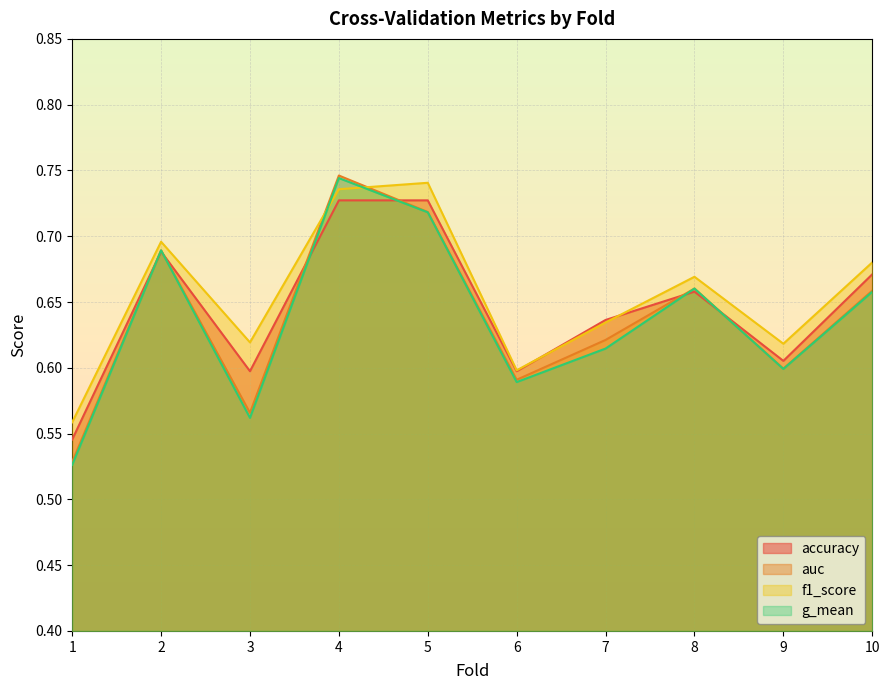

Between 9 and 8, which is larger?

8